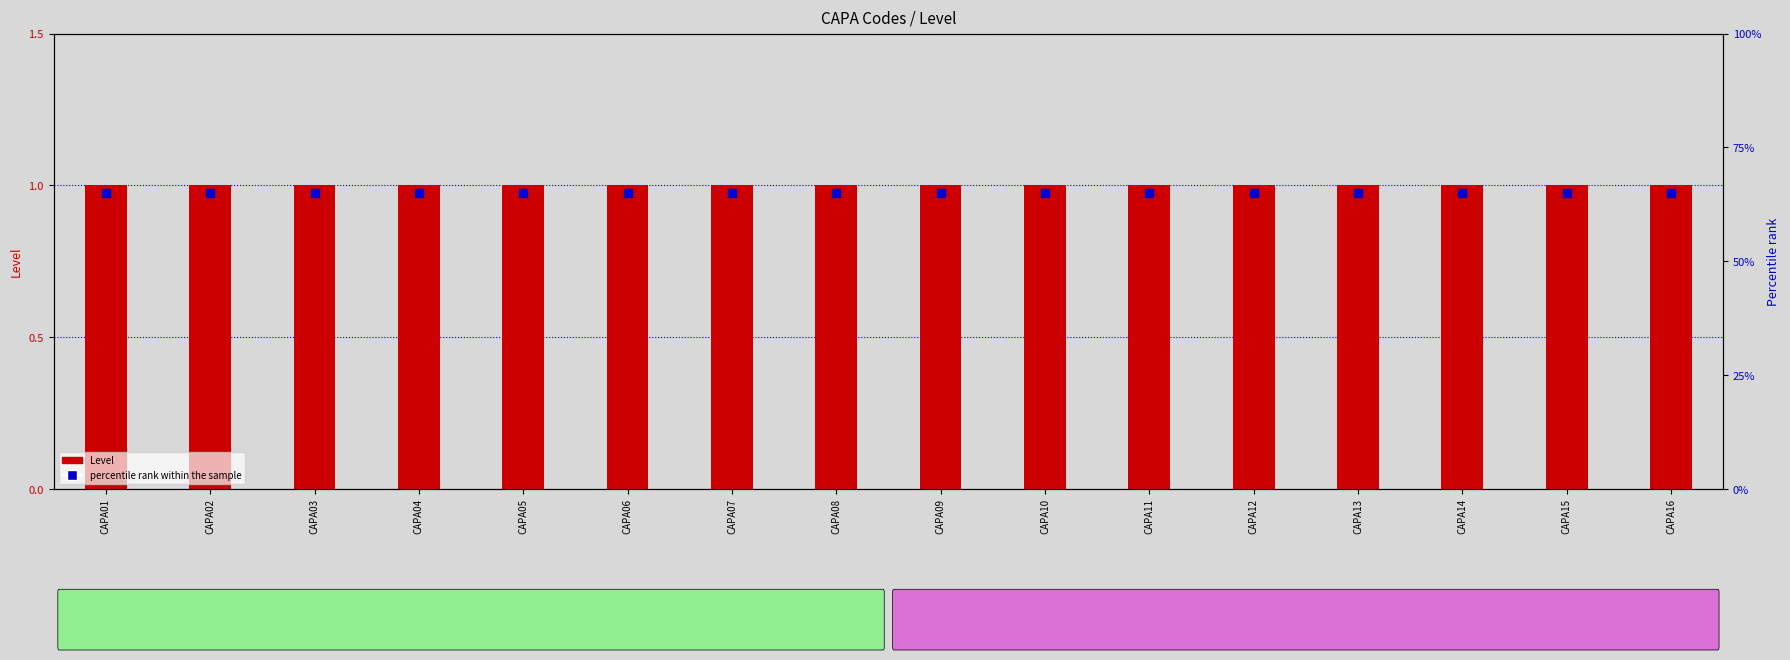

What are all the series names shown in the legend?

Level, percentile rank within the sample